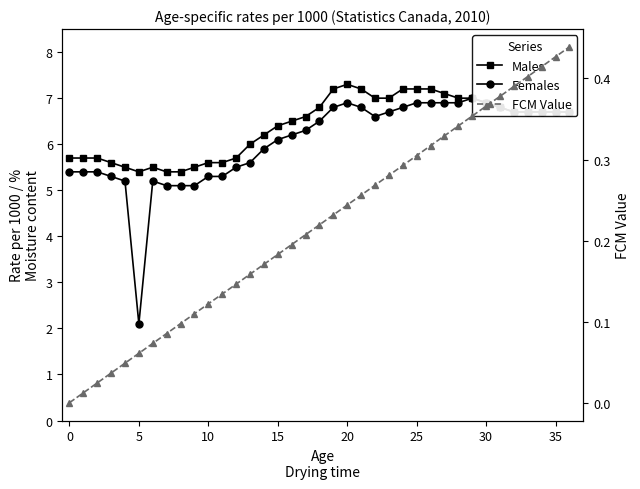

In Females, how many points are higher than both neighbors (excluding endpoints)?

3